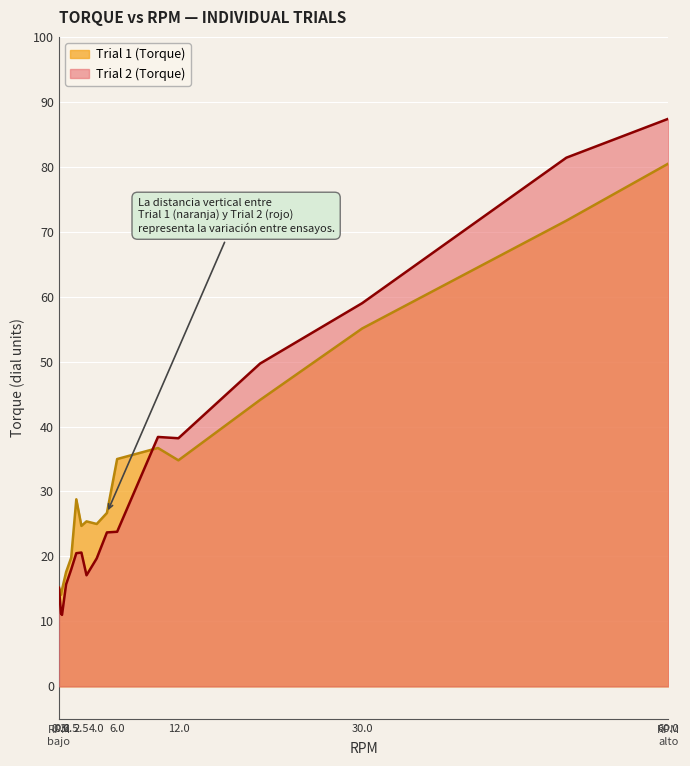

How many series are shown in this chart?

2